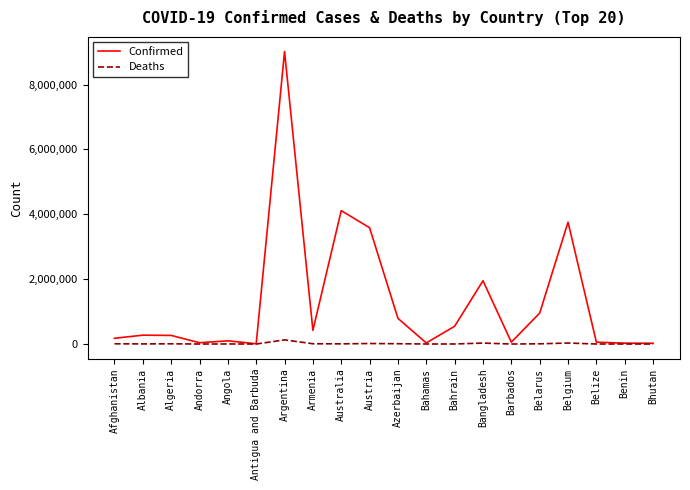

What is the minimum value shown in the chart?

9